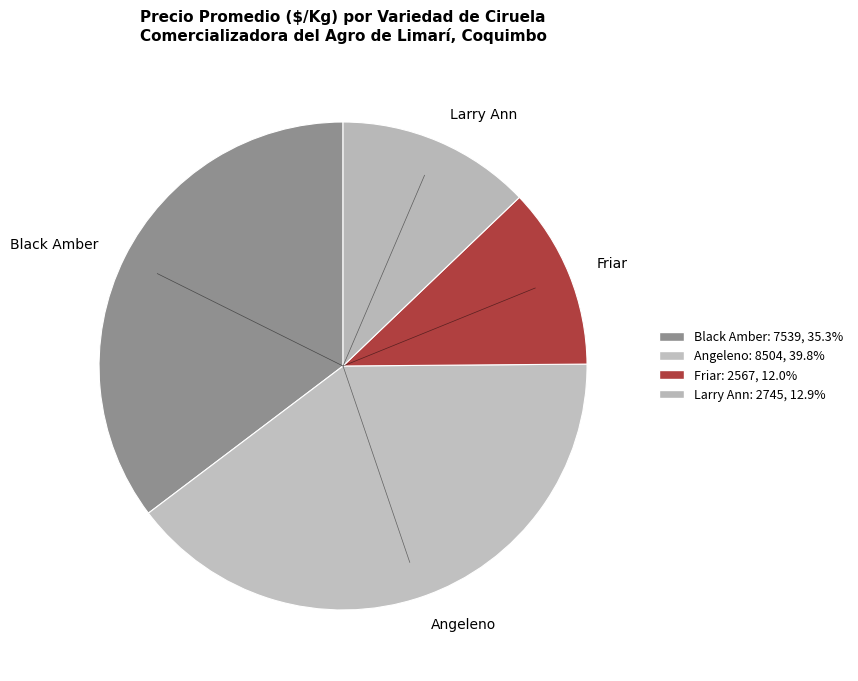

Does any single category account for the majority?

No